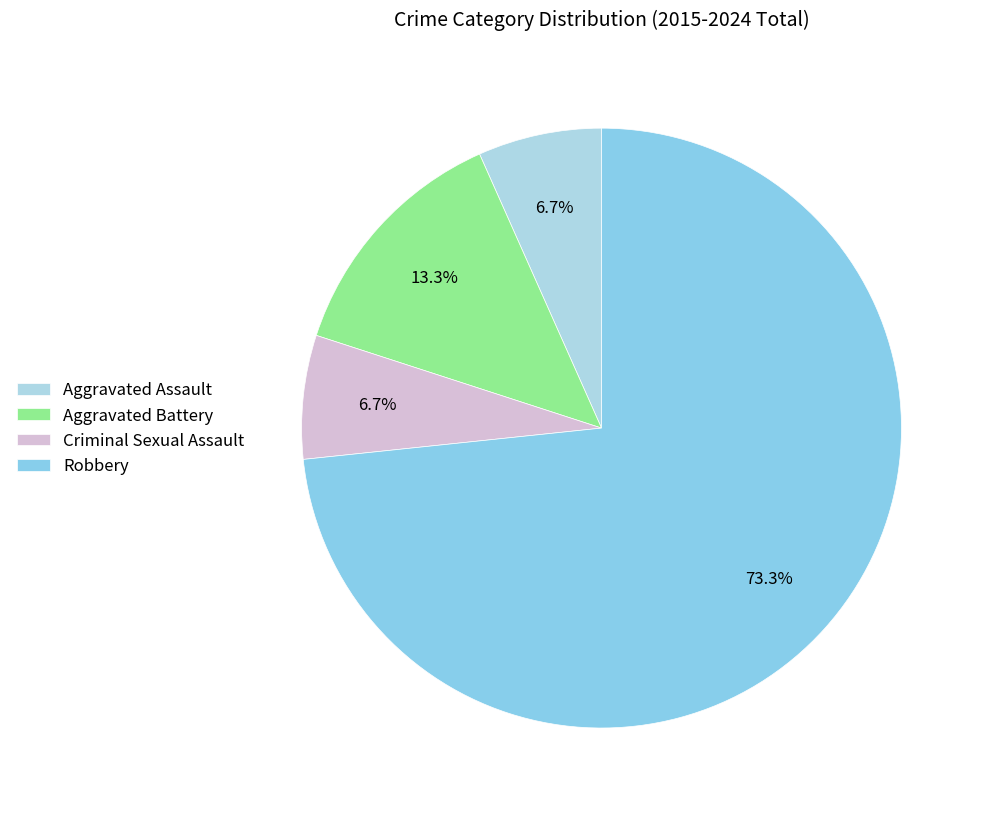

To the nearest percent, what is the difference between the Criminal Sexual Assault and Aggravated Battery slice percentages?

7%